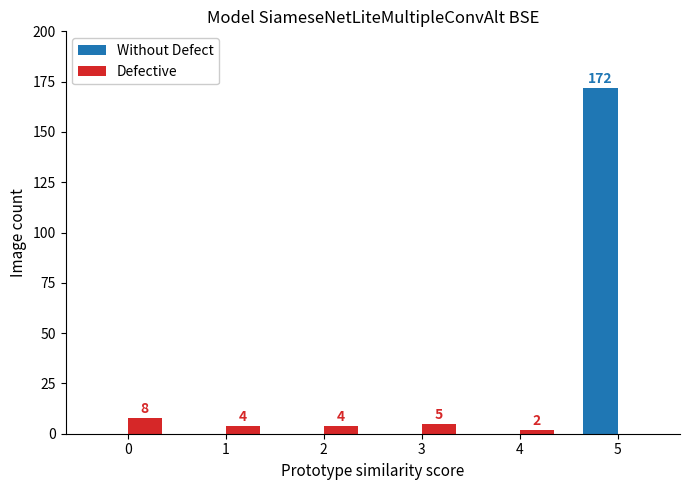

What is the sum of the Defective values at 2 and 1?

8